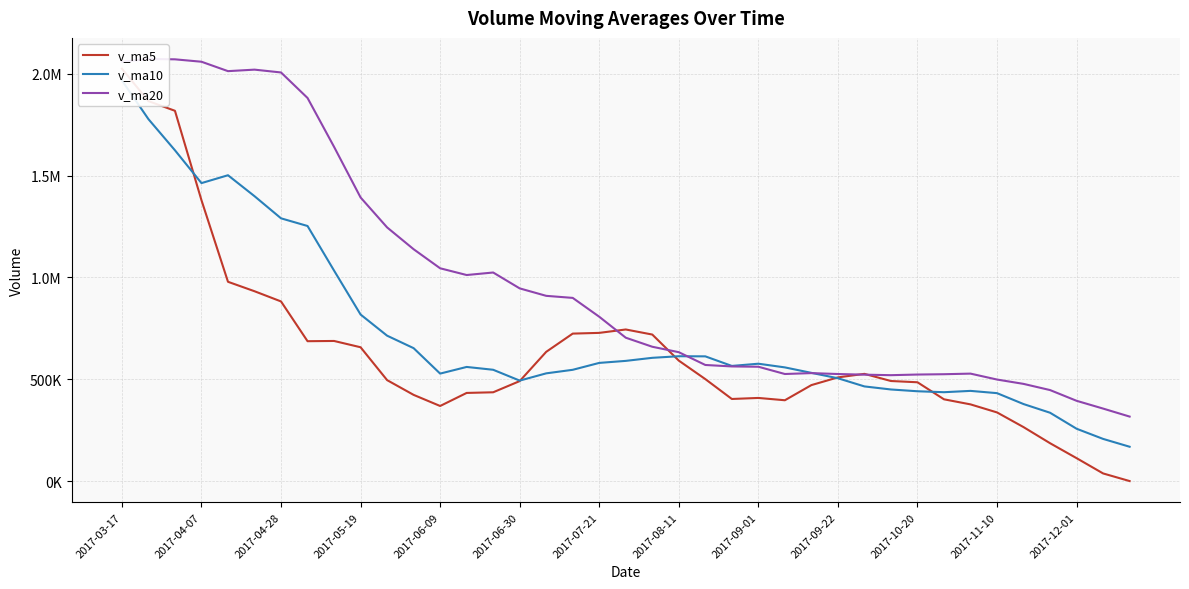

What are all the series names shown in the legend?

v_ma5, v_ma10, v_ma20